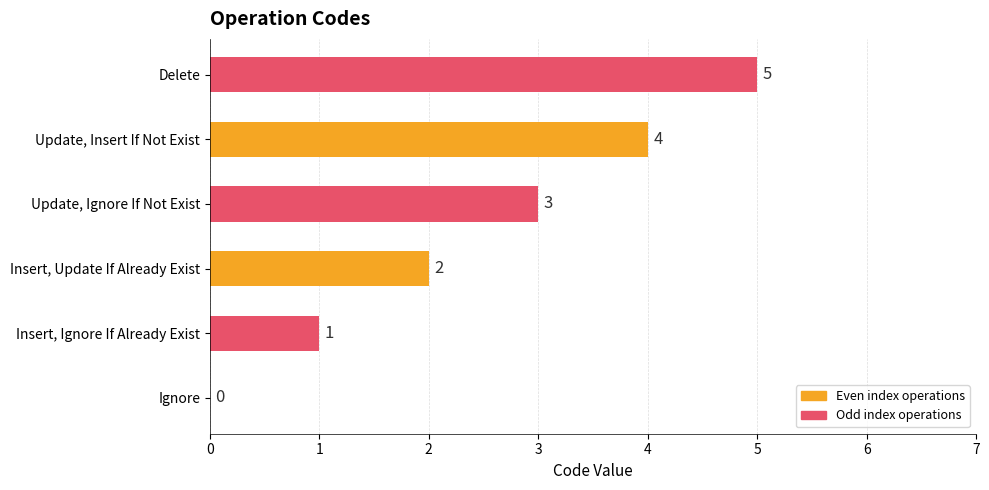

What is the sum of the values at Update, Insert If Not Exist and Delete?

9